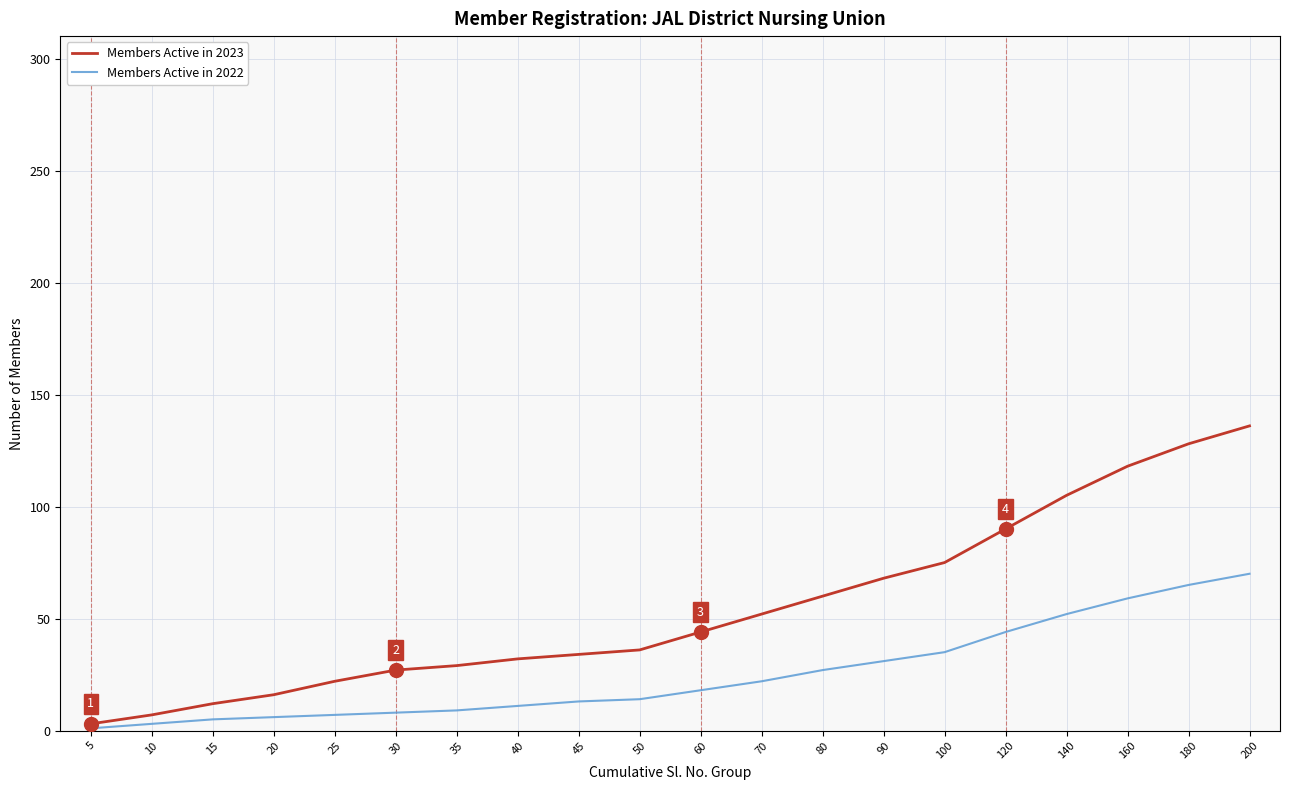

Where is Members Active in 2022 nearest to the value 35?

100